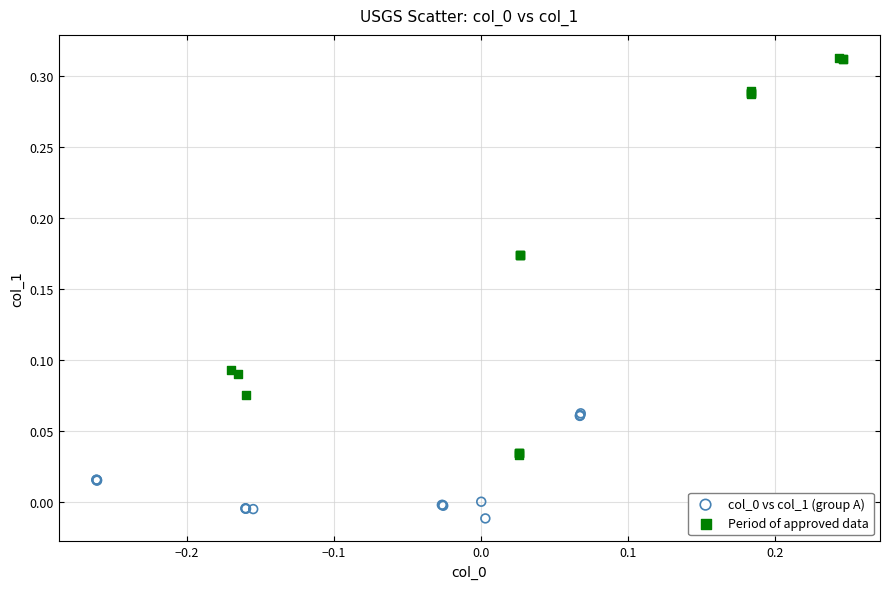

Which series has the largest Y range (max minus min)?

Period of approved data